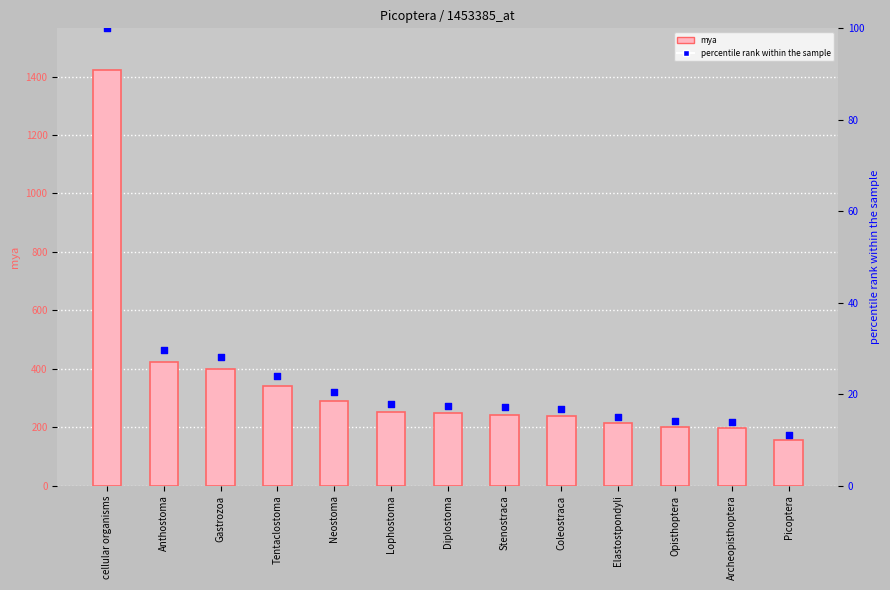

At how many categories does at least one series exceed 612?

1